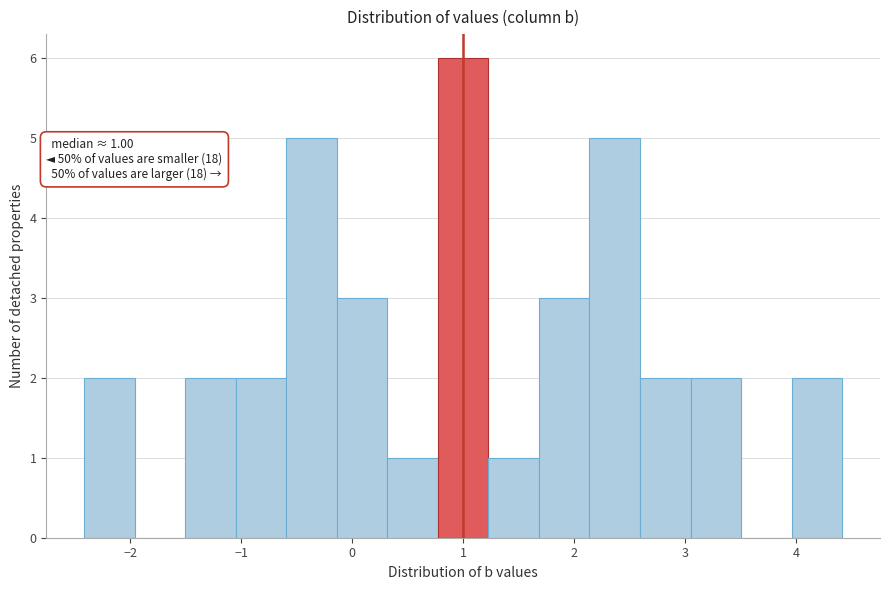

Which range on the x-axis has the tallest bar?

0.8 to 1.2